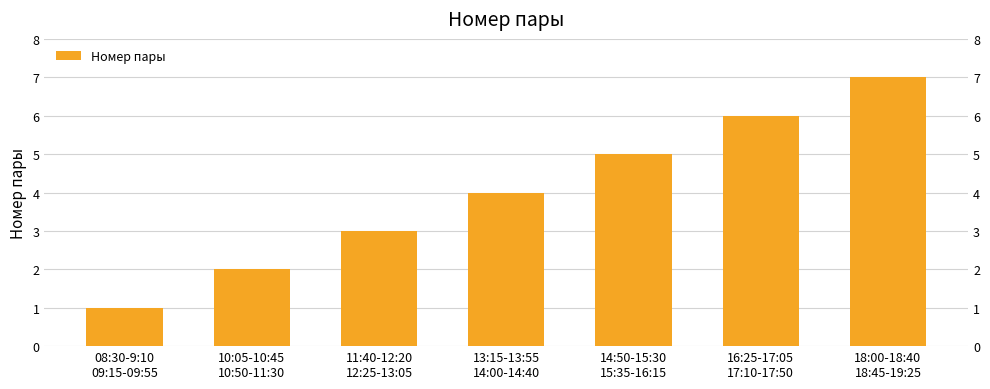

What is the difference between the maximum and second lowest values?

5